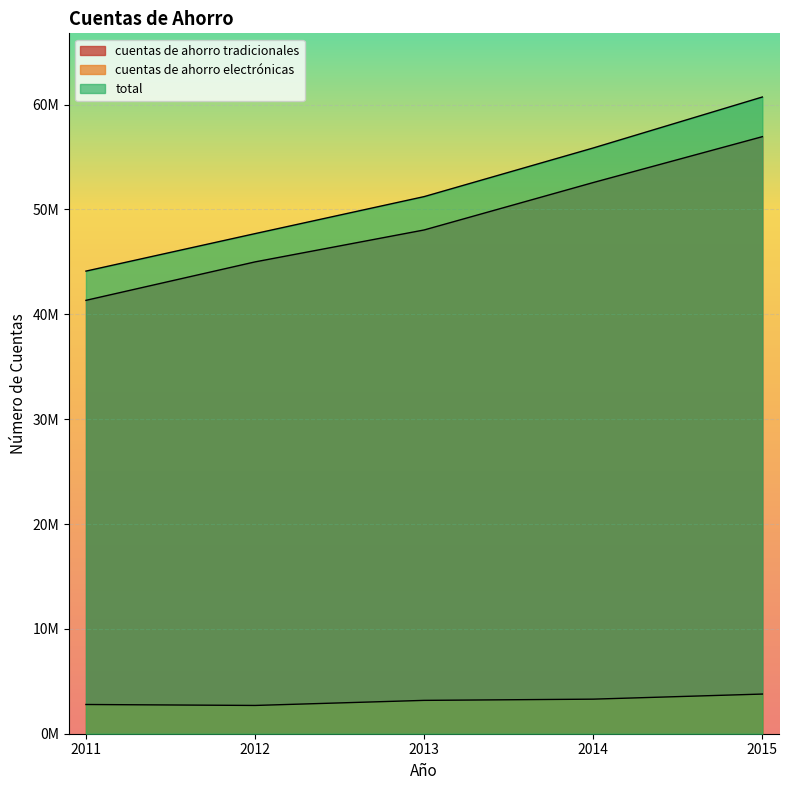

How many series are shown in this chart?

3